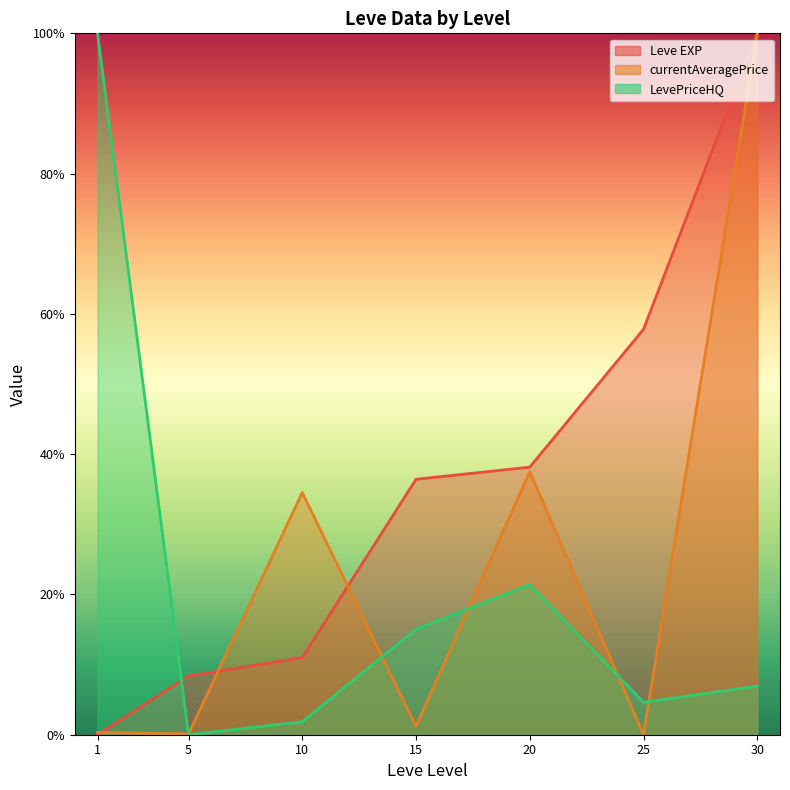

What is the sum of all LevePriceHQ line values?

149.9